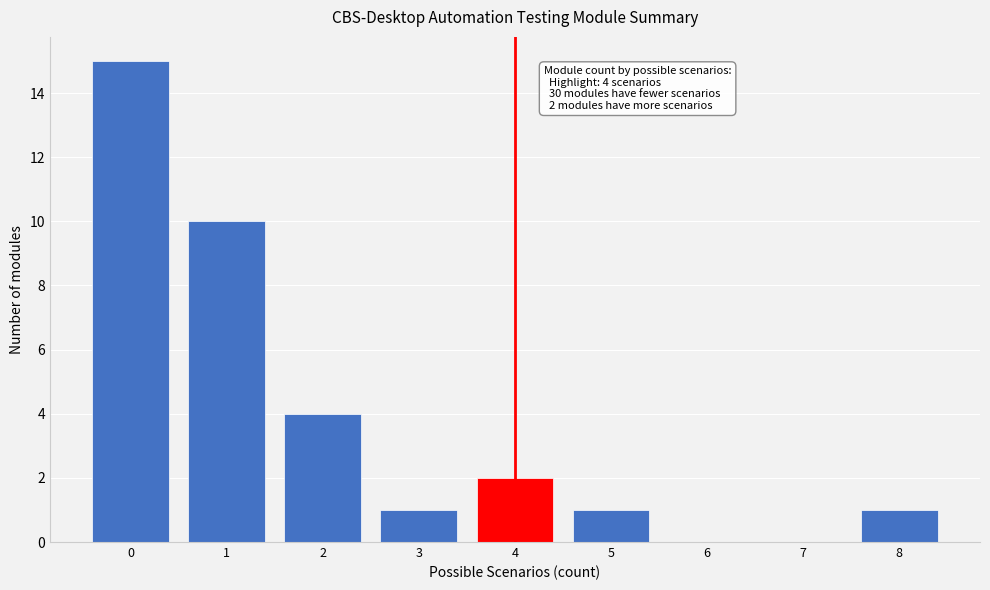

Reading left to right, list all the values displayed in this chart.

0=15	1=10	2=4	3=1	4=2	5=1	6=0	7=0	8=1